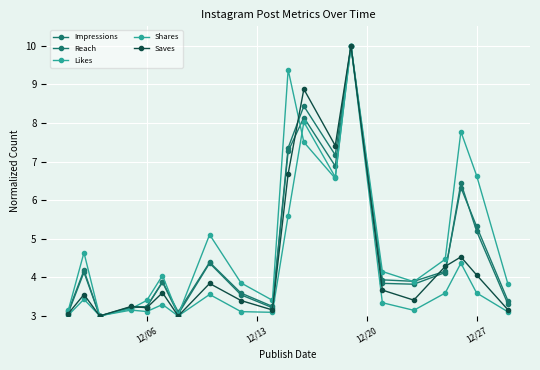

Count the number of categories in the chart.

20